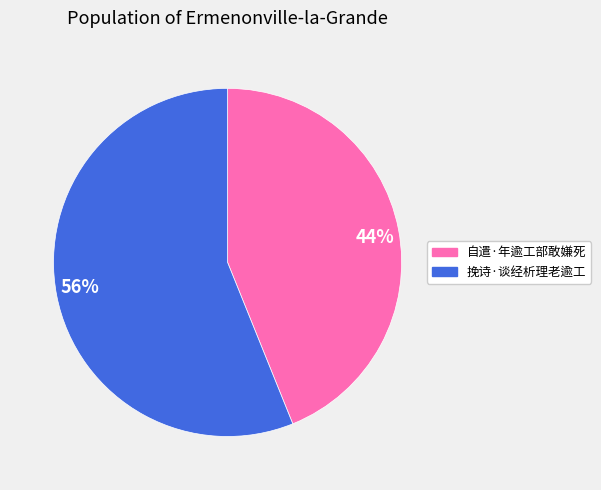

To the nearest percent, what percentage of the pie is 44%?

44%